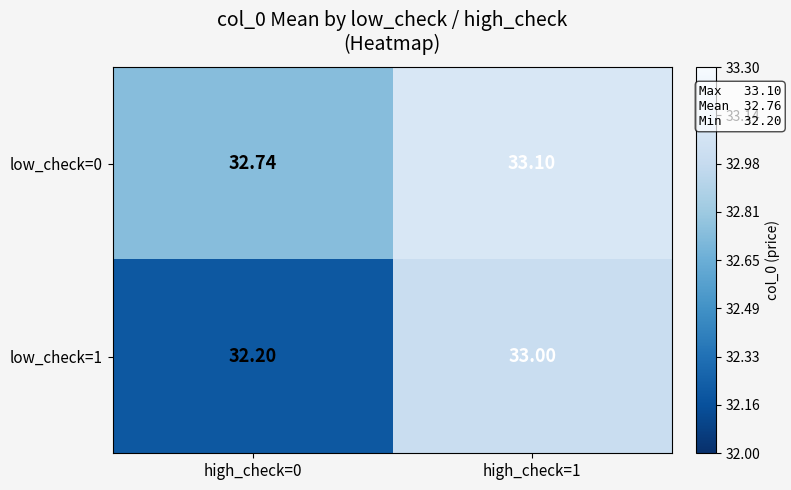

Is the value of low_check=0 at high_check=1 greater than the value of low_check=1 at high_check=0?

Yes